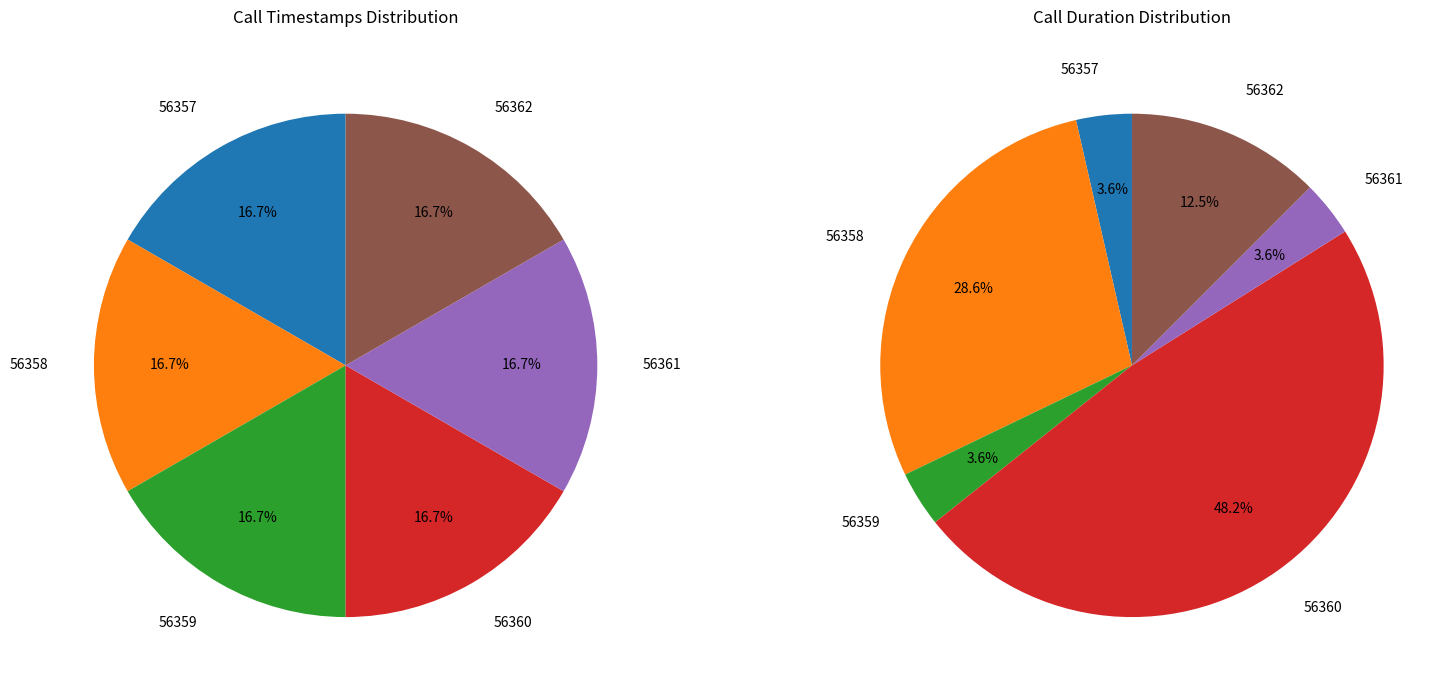

To the nearest percent, what portion does 56359 represent?

17%